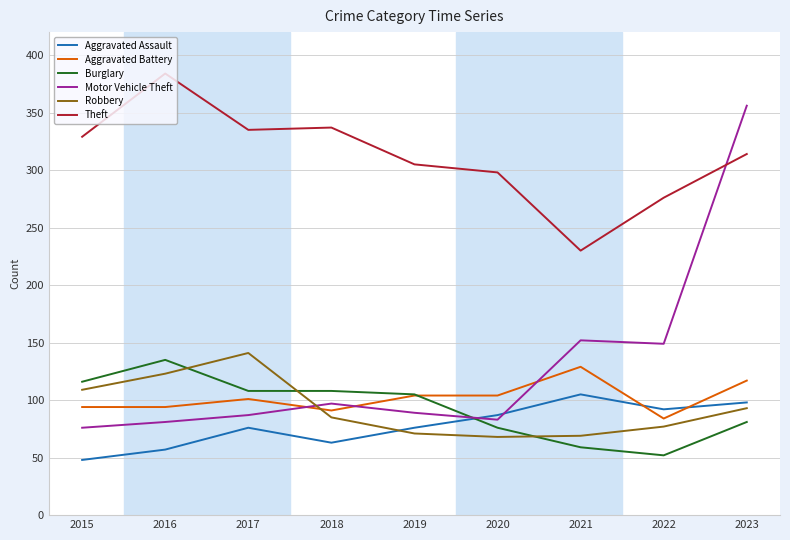

What is the difference between the second highest and second lowest values in the Burglary series?

57